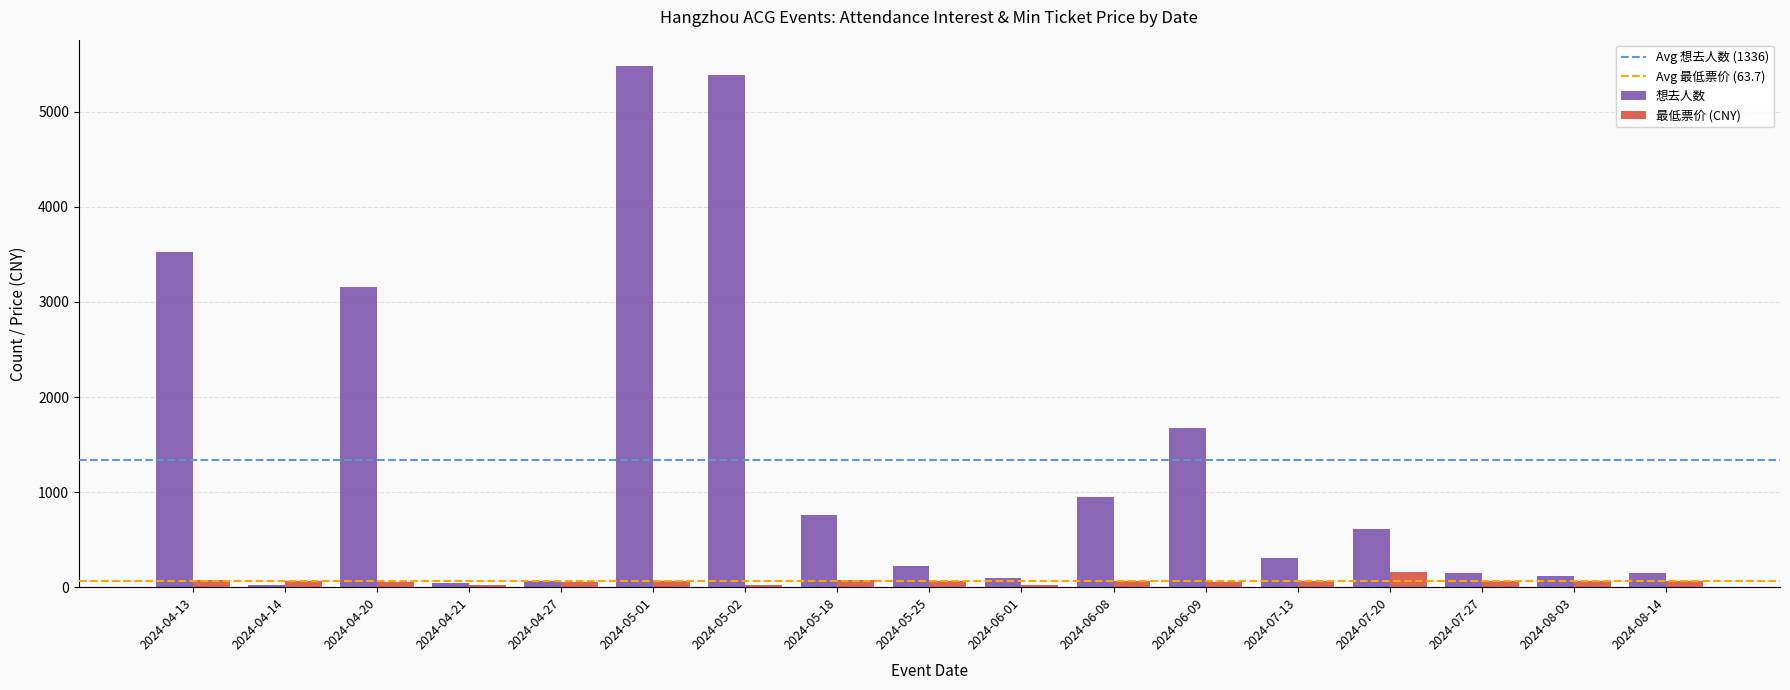

The value of 想去人数 at 2024-07-20 is 402. True or false?

False